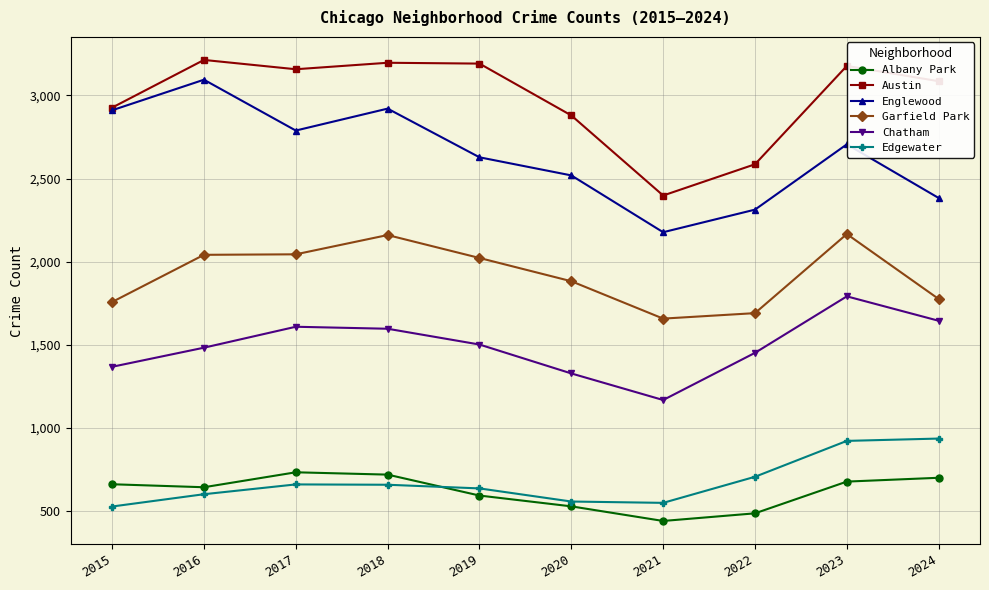

True or false: Edgewater and Chatham cross at least once.

False